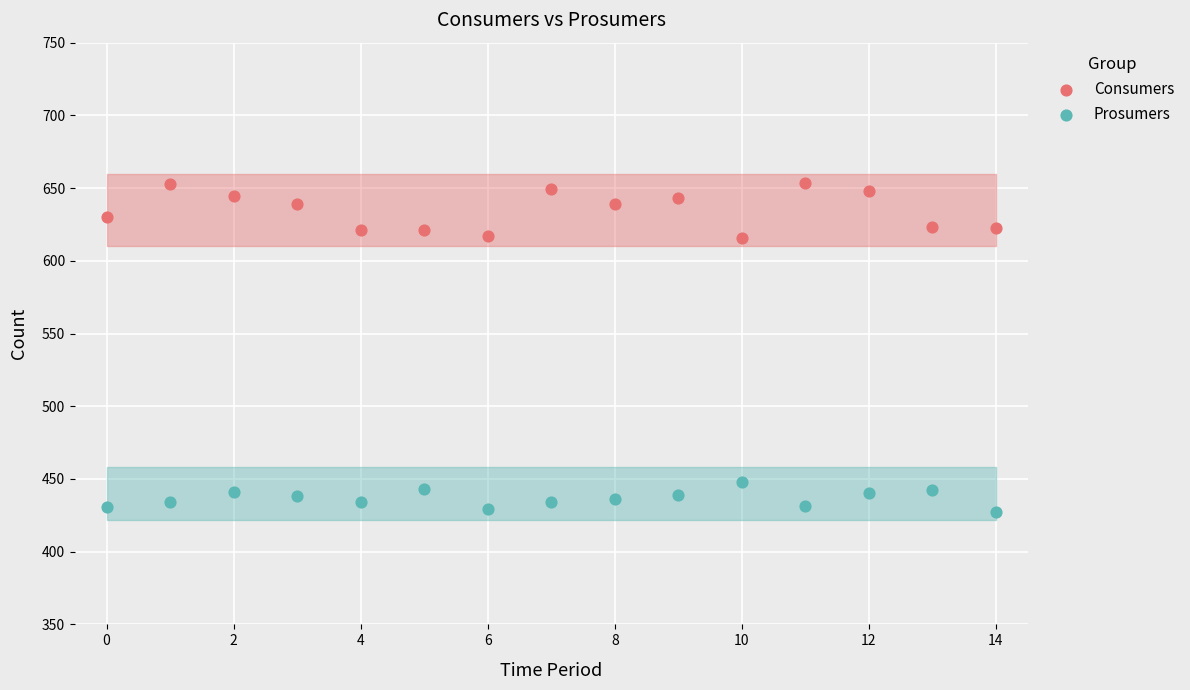

What are all the series names shown in the legend?

Consumers, Prosumers